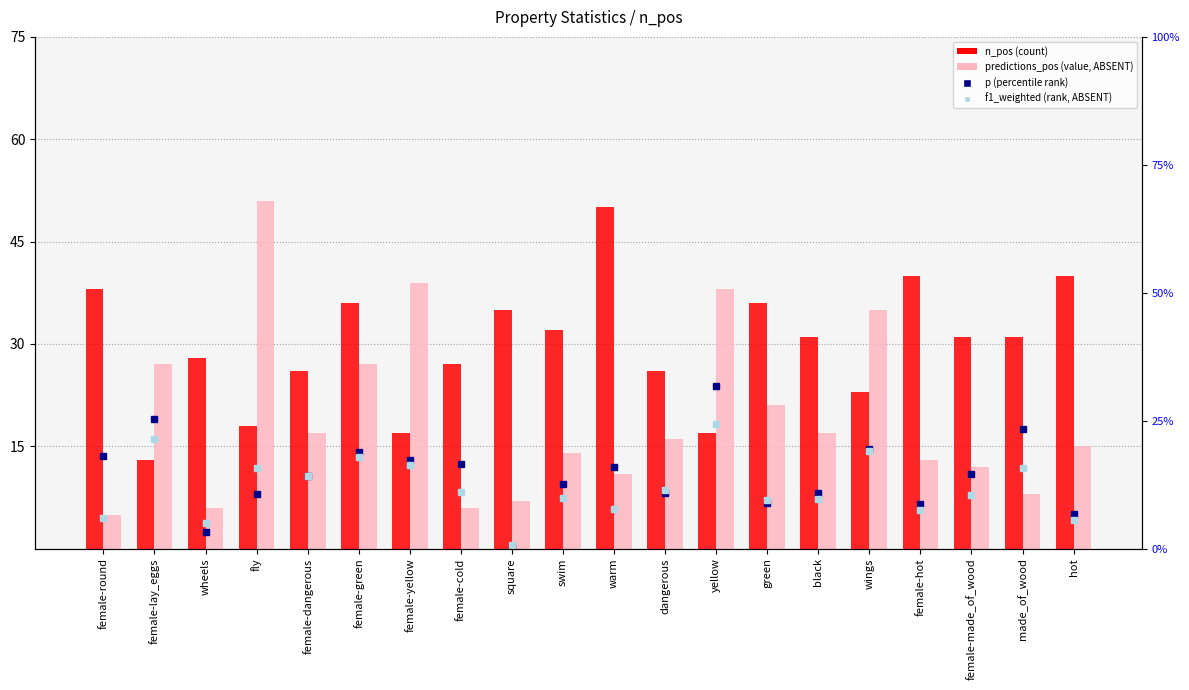

How many distinct data groups are displayed?

4